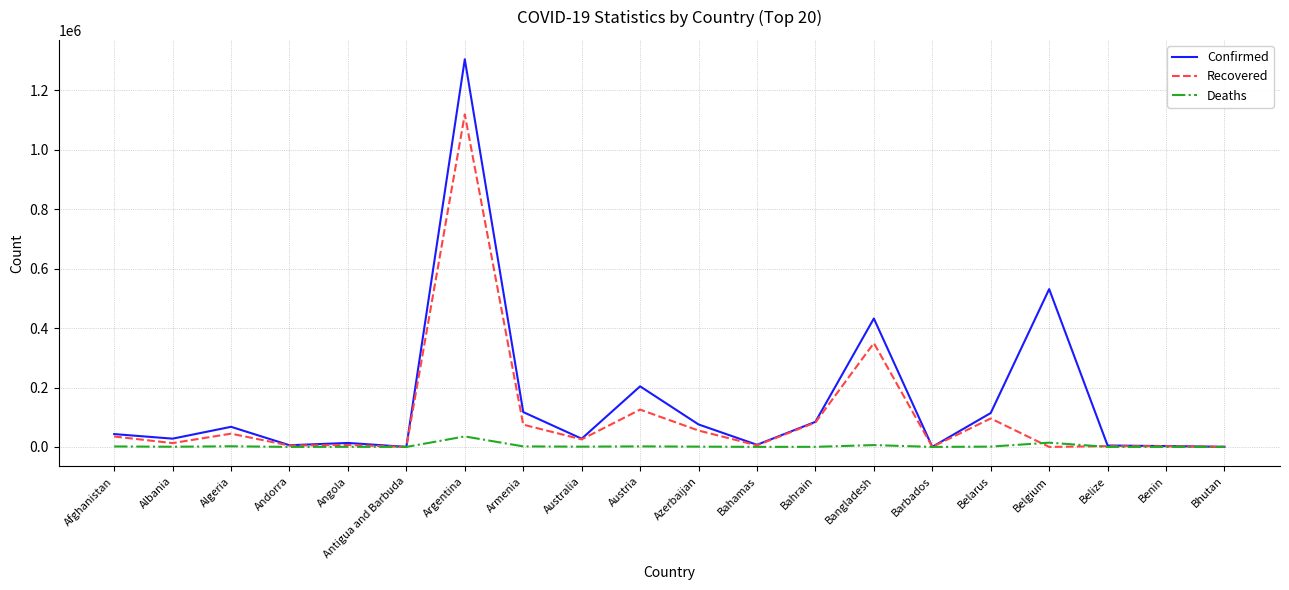

Is this an area chart (filled region under the line)?

No